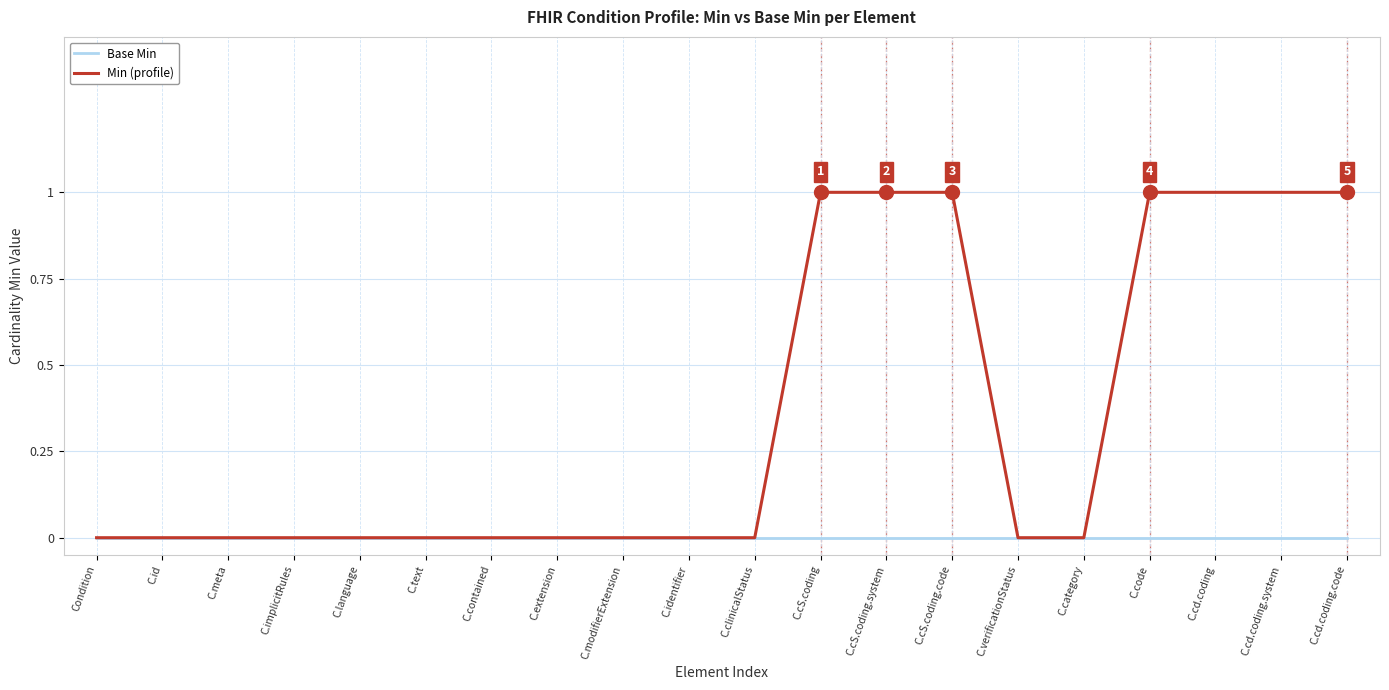

Is it true that Base Min equals 0 at C.text?

True